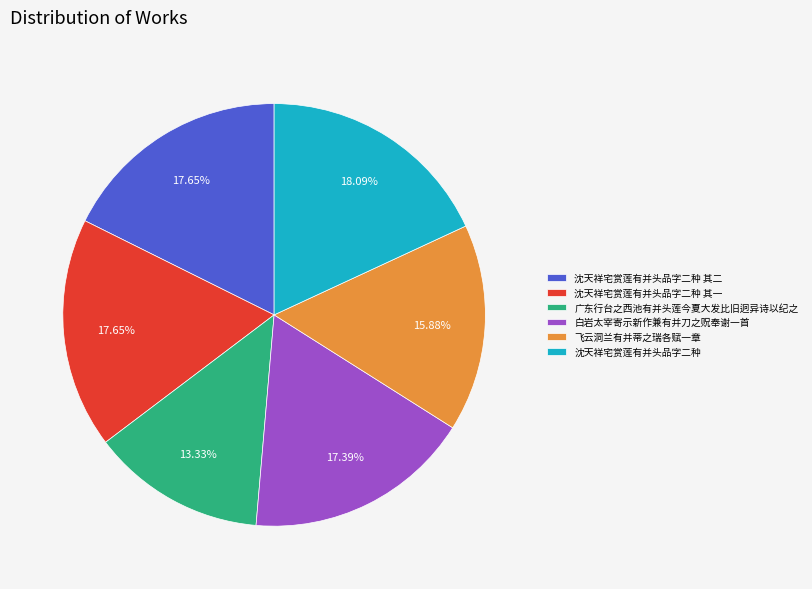

Does 飞云洞兰有并蒂之瑞各赋一章 account for over 50% of the chart?

No